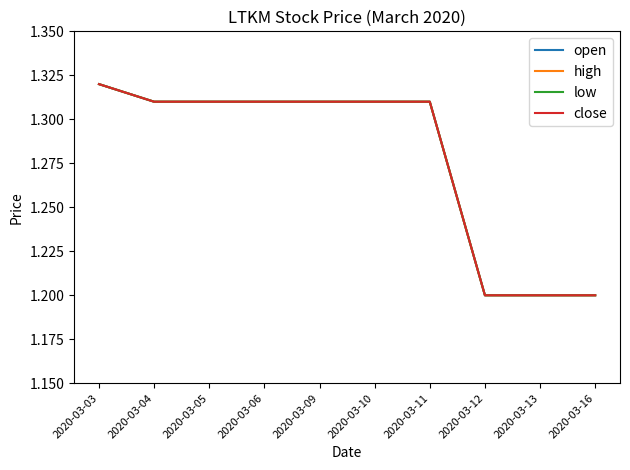

Which has a higher value, 2020-03-06 or 2020-03-11?

2020-03-06